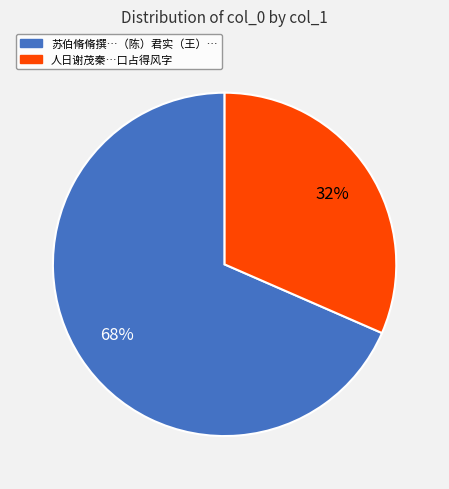

Is there any slice that represents more than half of the pie?

Yes